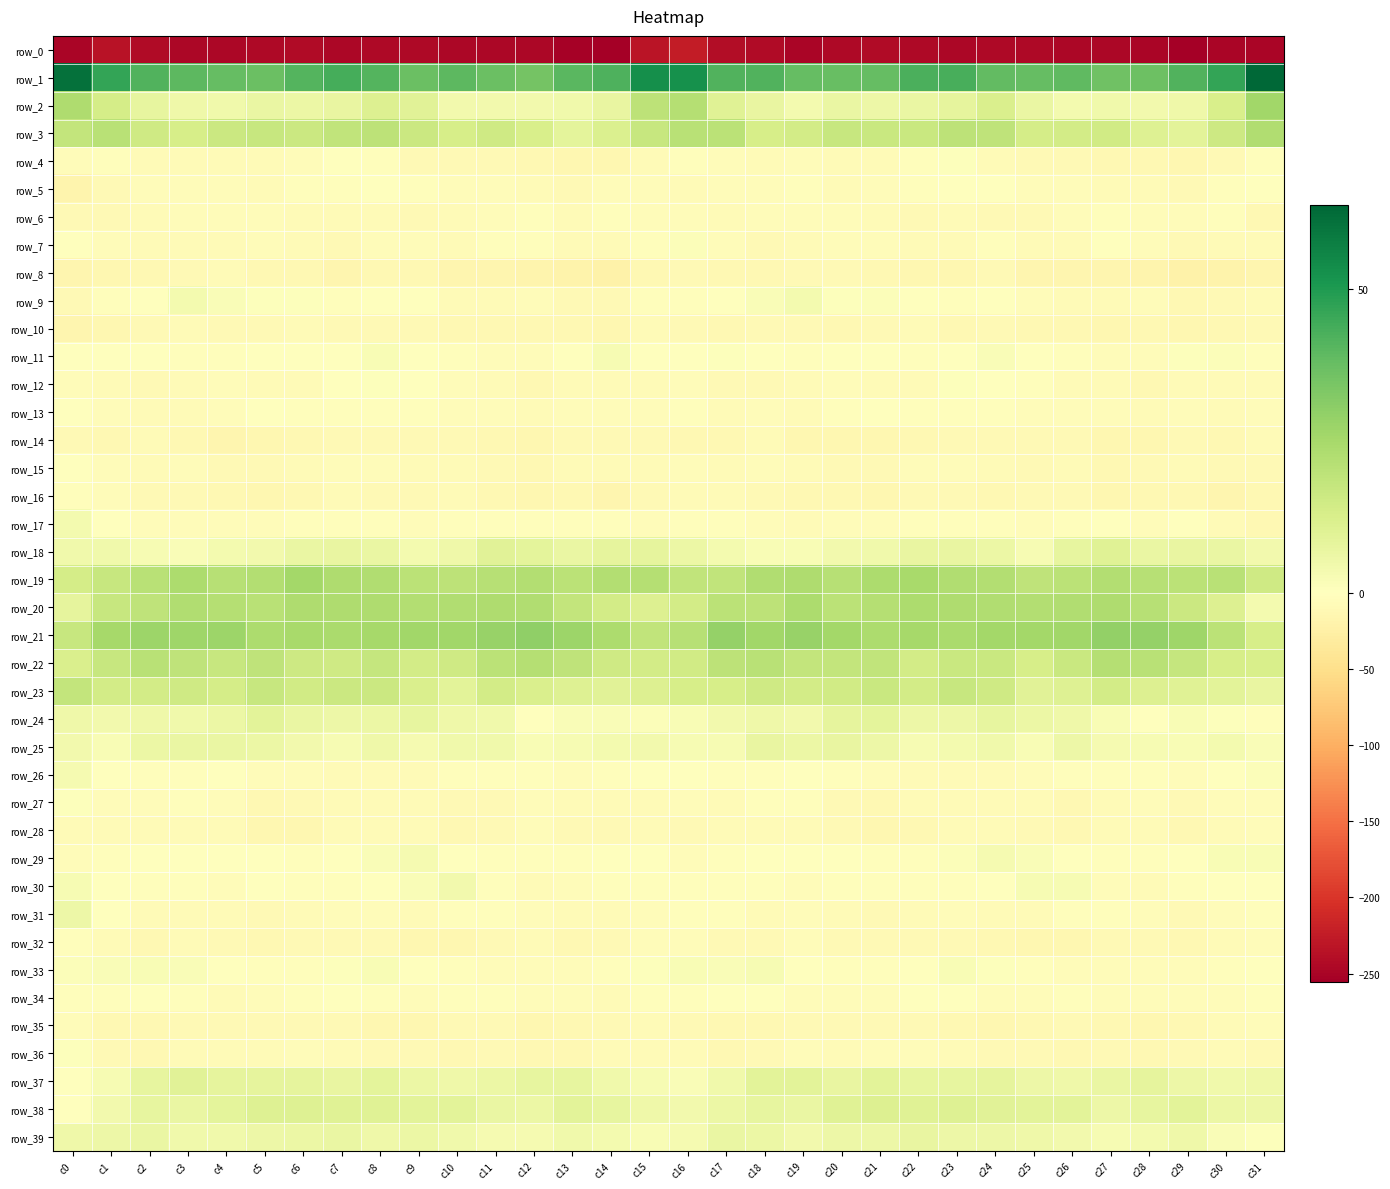

How many values in the row_6 series are below -5?

26